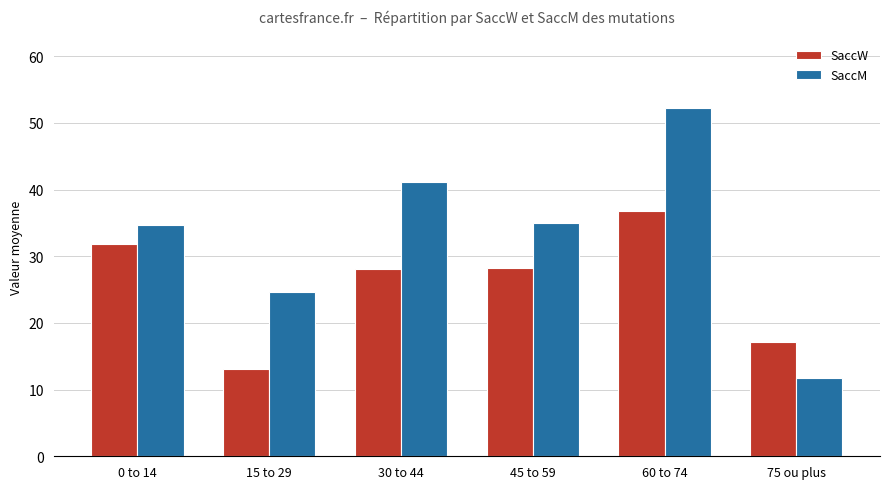

Does the chart contain any negative values?

No